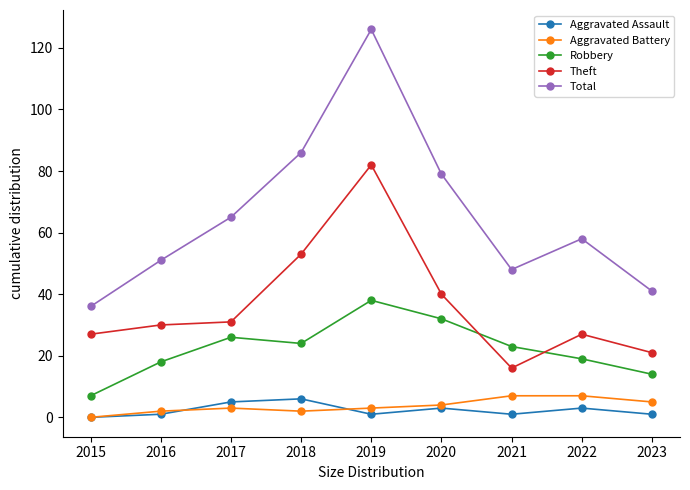

What is the lowest value of the Total series?

36